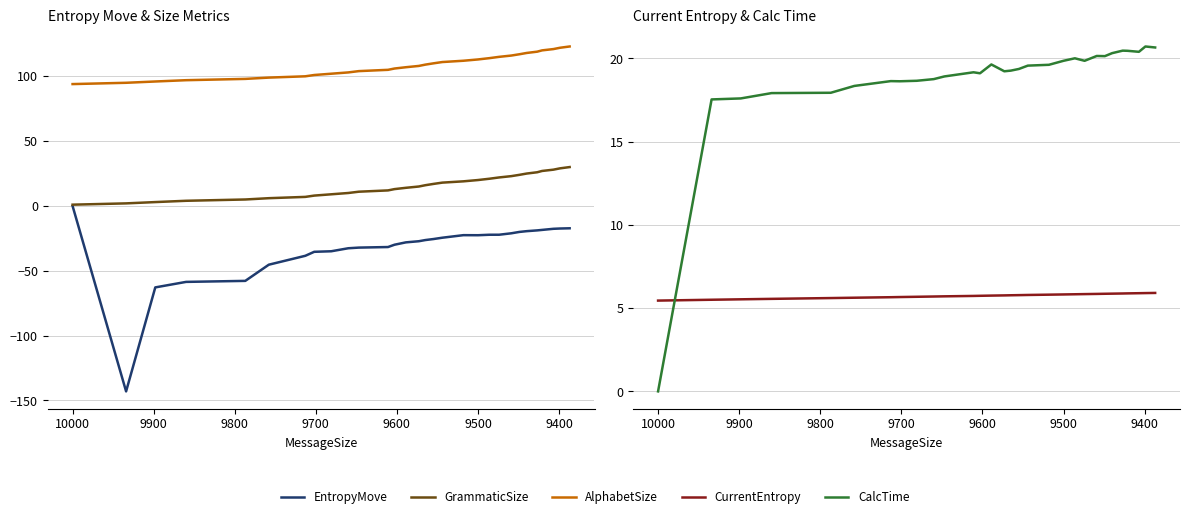

In CalcTime, how many points are higher than both neighbors (excluding endpoints)?

7